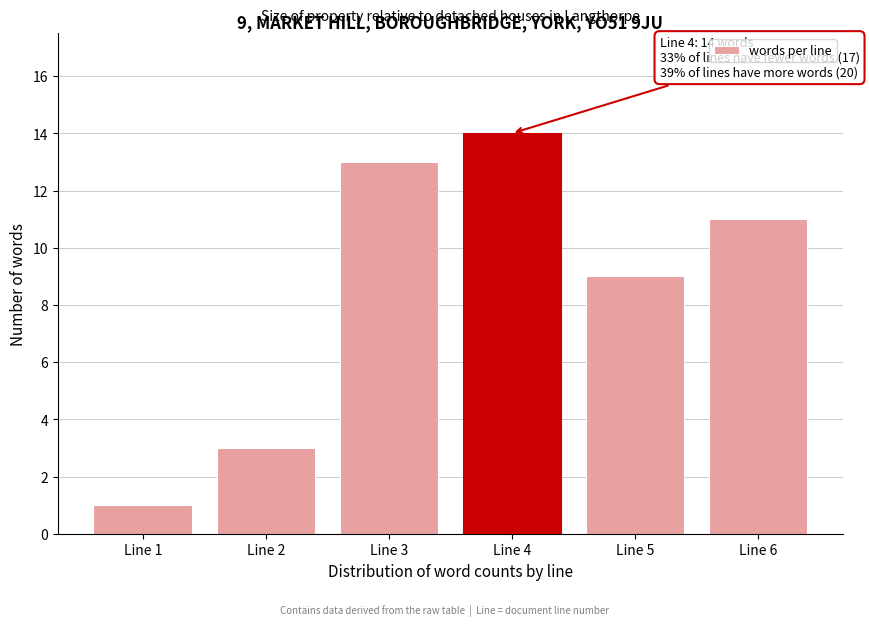

Reading right to left, what are all the values shown in this chart?

Line 6=11	Line 5=9	Line 4=14	Line 3=13	Line 2=3	Line 1=1